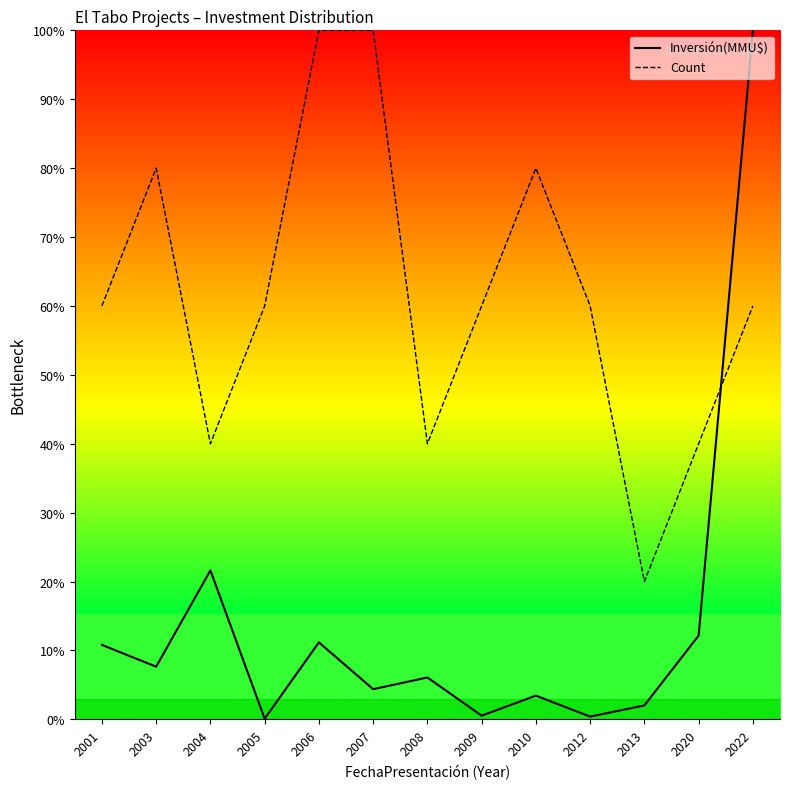

Rank the series by their maximum value, from lowest to highest.

Inversión(MMU$), Count